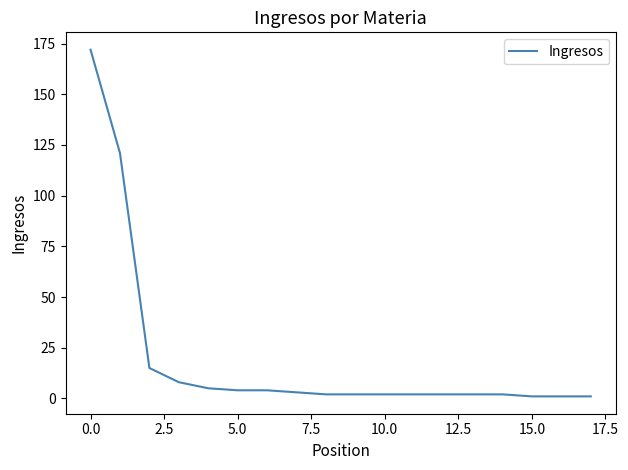

What is the greatest value displayed?

172